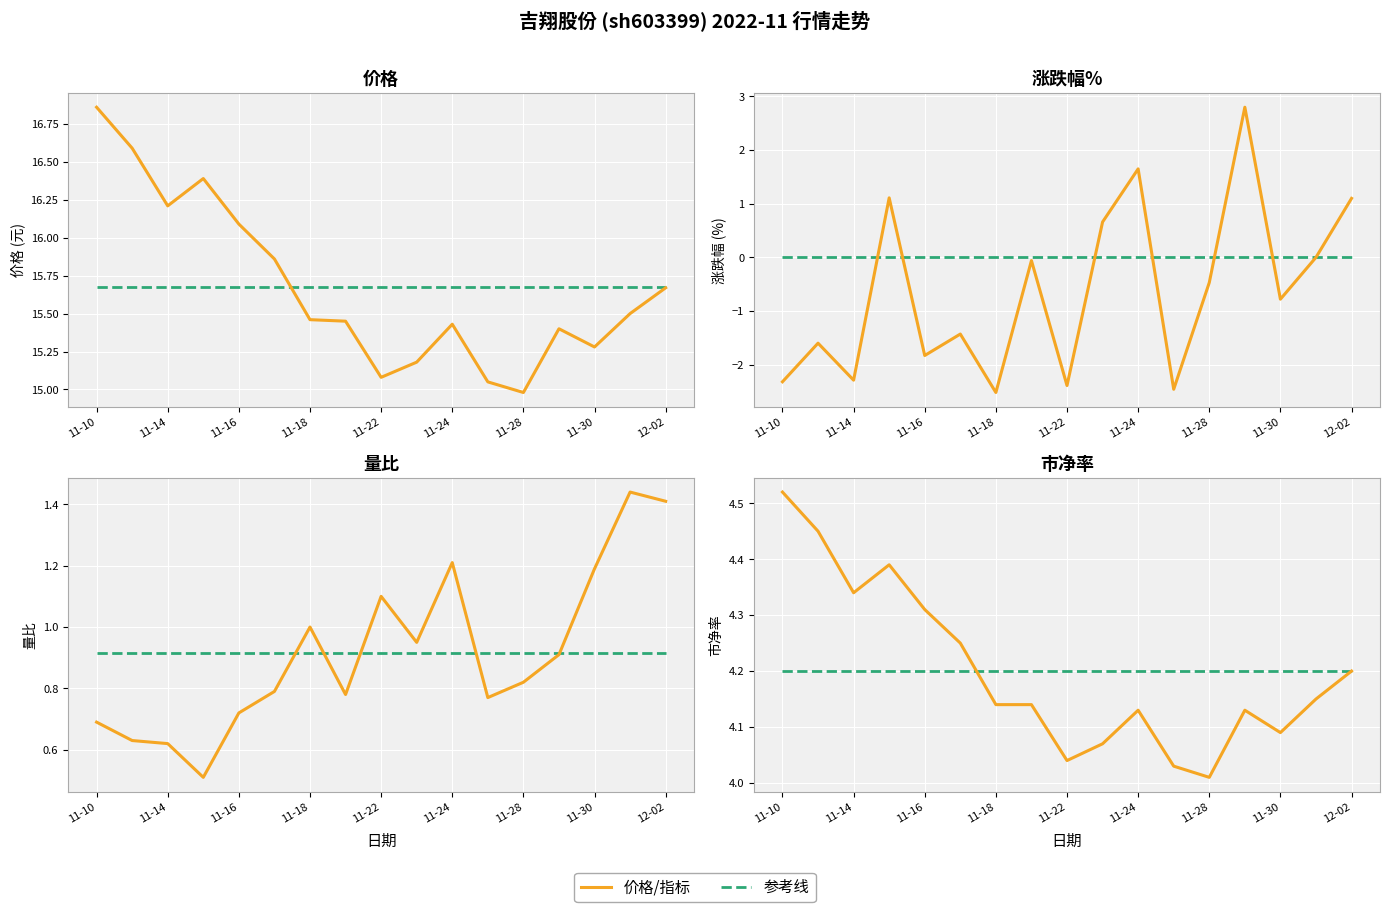

How many data points does each series have?

17